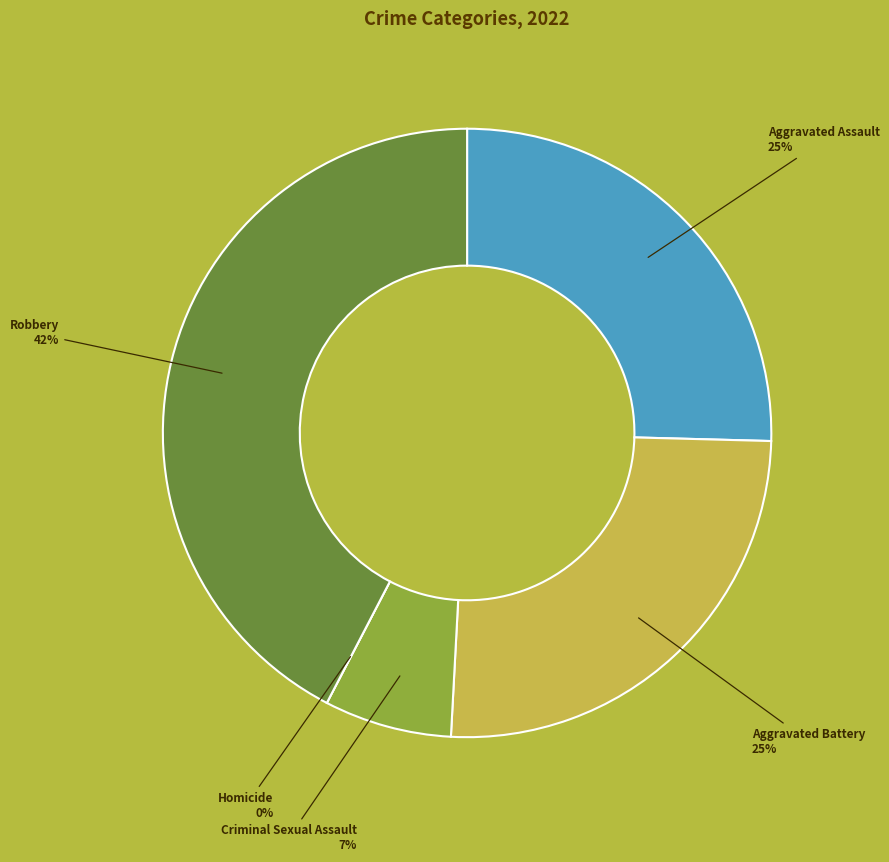

Approximately how many times larger is the value at Aggravated Battery compared to Aggravated Assault?

1.0